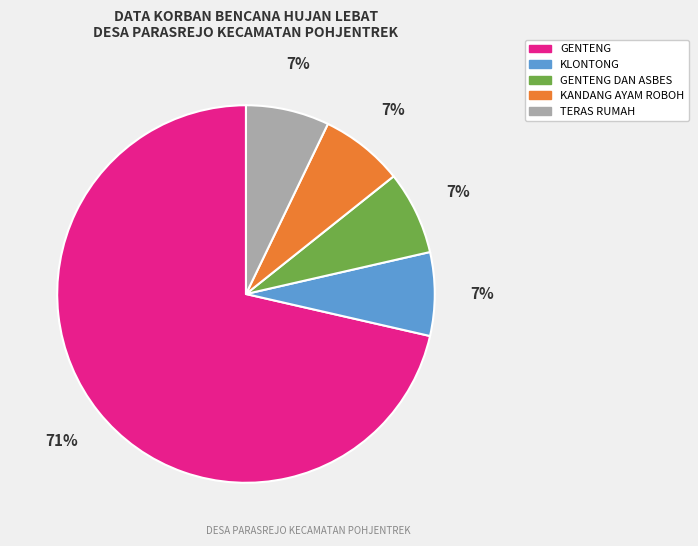

Is there any slice that represents more than half of the pie?

Yes